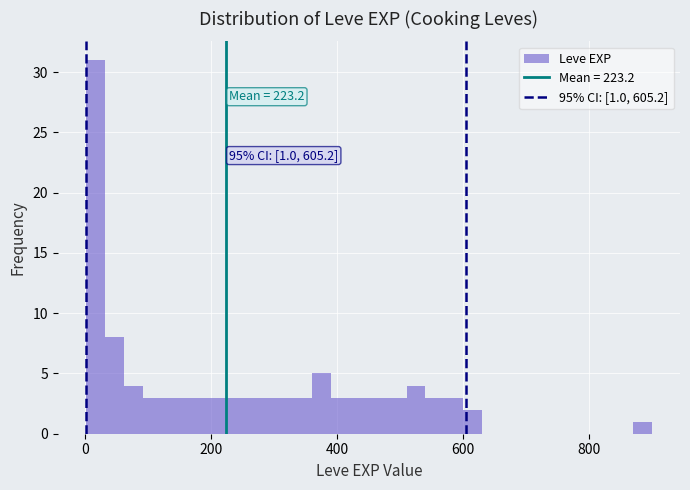

Read against the x-axis, roughly where is the centre of the tallest bar?

20